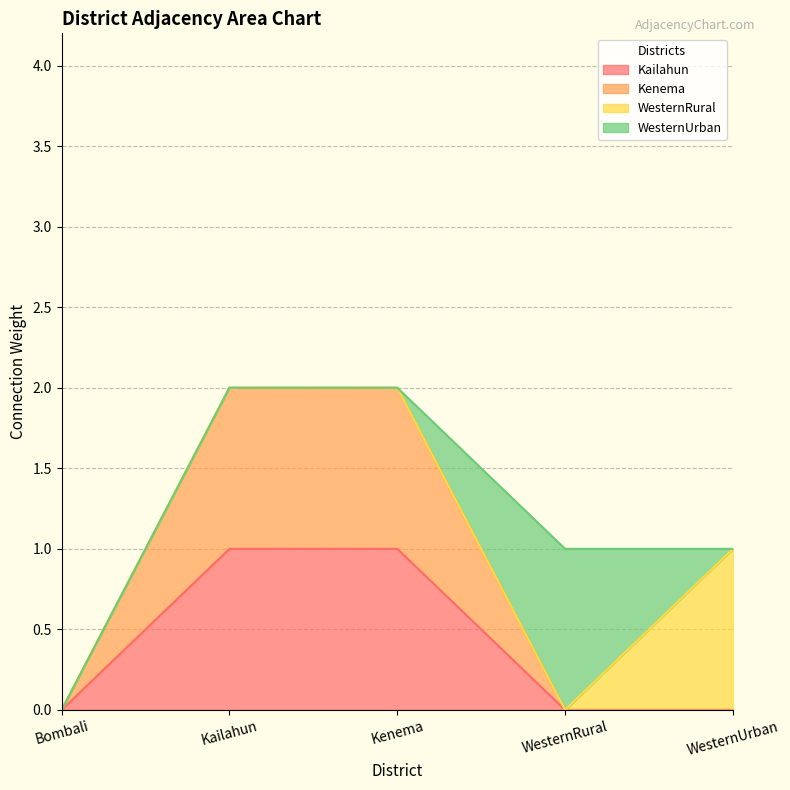

What is the maximum value shown in the chart?

2